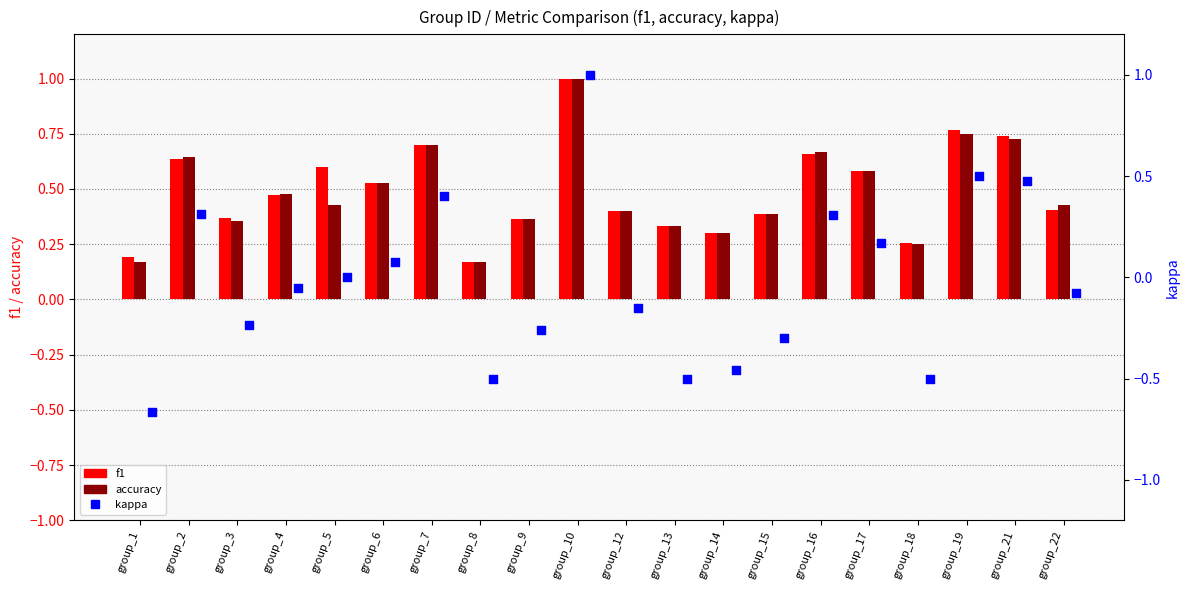

At how many categories does at least one series exceed 0?

20